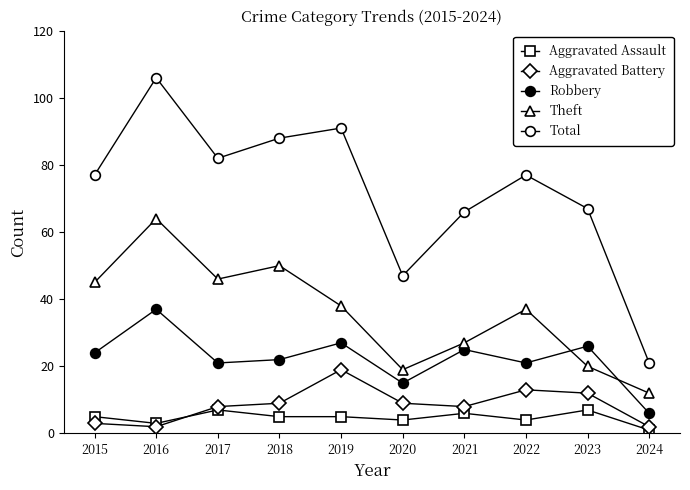

List the labels in order of Total value, largest first.

2016, 2019, 2018, 2017, 2015, 2022, 2023, 2021, 2020, 2024